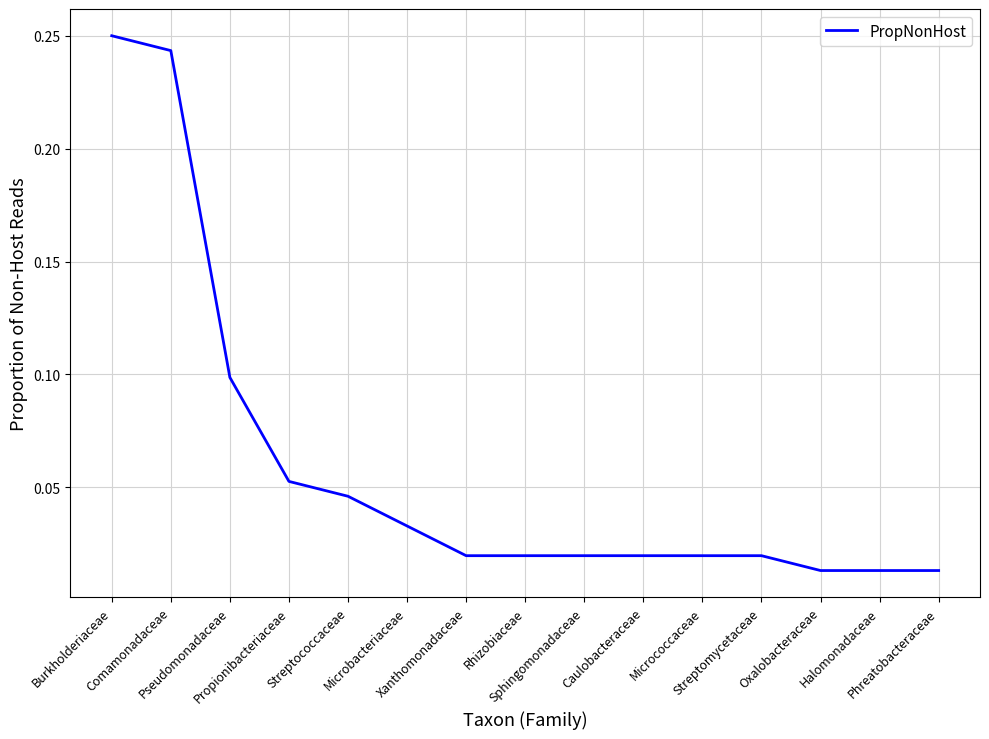

How many lines are shown in the chart?

1